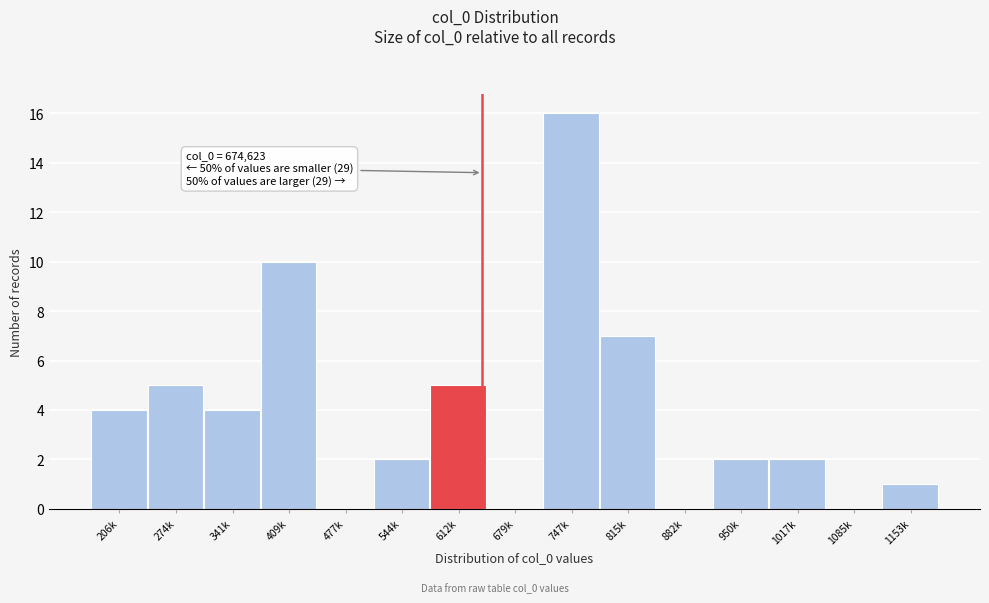

Reading right to left, what are all the values shown in this chart?

1153k=1	1085k=0	1017k=2	950k=2	882k=0	815k=7	747k=16	679k=0	612k=5	544k=2	477k=0	409k=10	341k=4	274k=5	206k=4